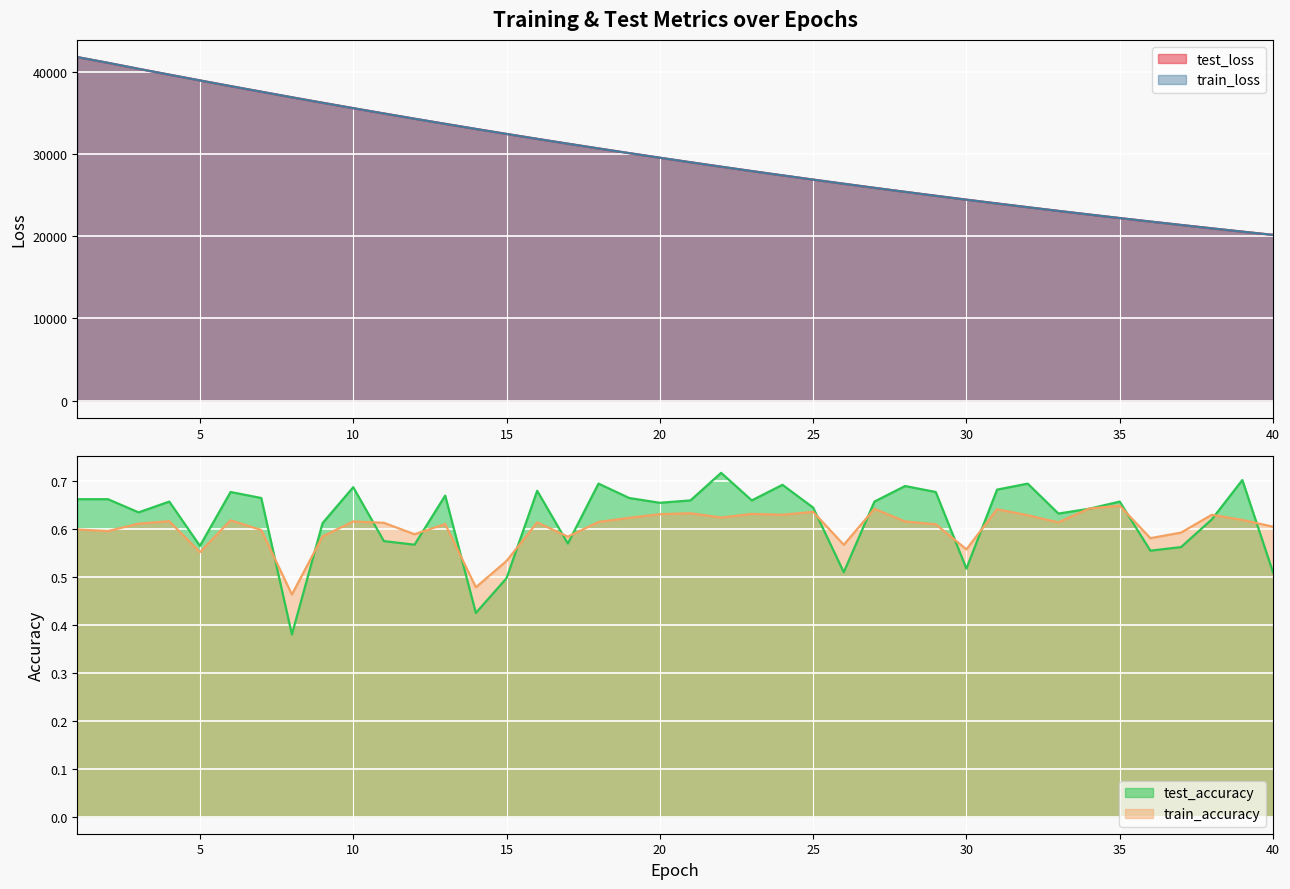

List the labels in order of train_accuracy value, largest first.

35, 34, 27, 31, 25, 21, 23, 20, 24, 38, 32, 22, 19, 39, 6, 4, 28, 10, 18, 16, 33, 11, 3, 13, 29, 40, 1, 7, 2, 37, 12, 9, 17, 36, 26, 30, 5, 15, 14, 8